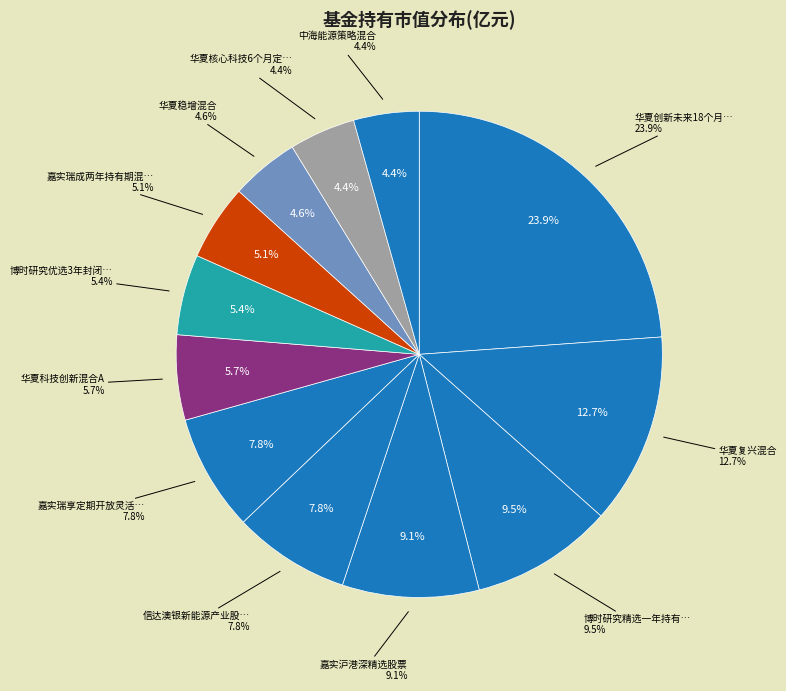

What percentage do 华夏稳增混合 and 华夏创新未来18个月封闭运作混合A together represent?

28.4%